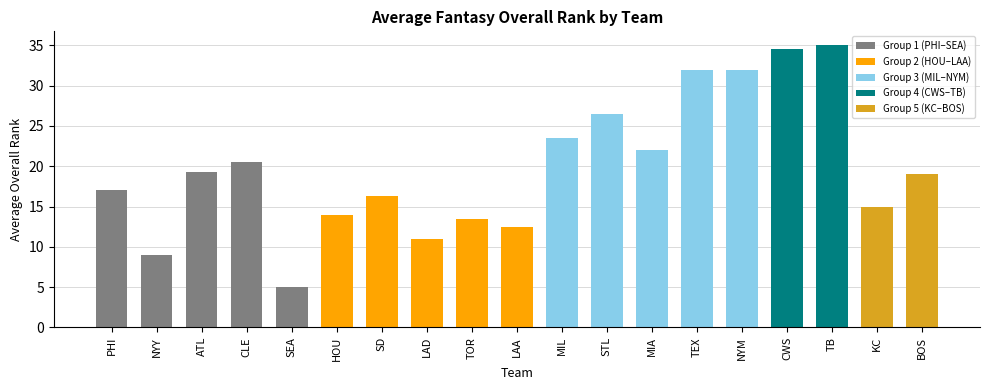

What is the difference between the values at TOR and TEX?

18.5